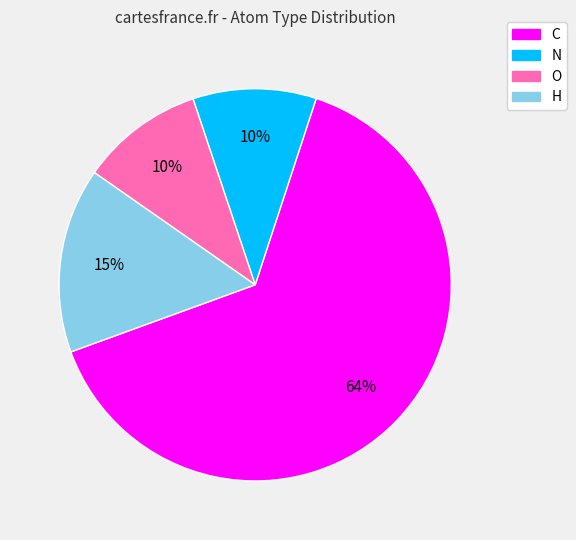

The N slice represents 4% of the pie. True or false?

False